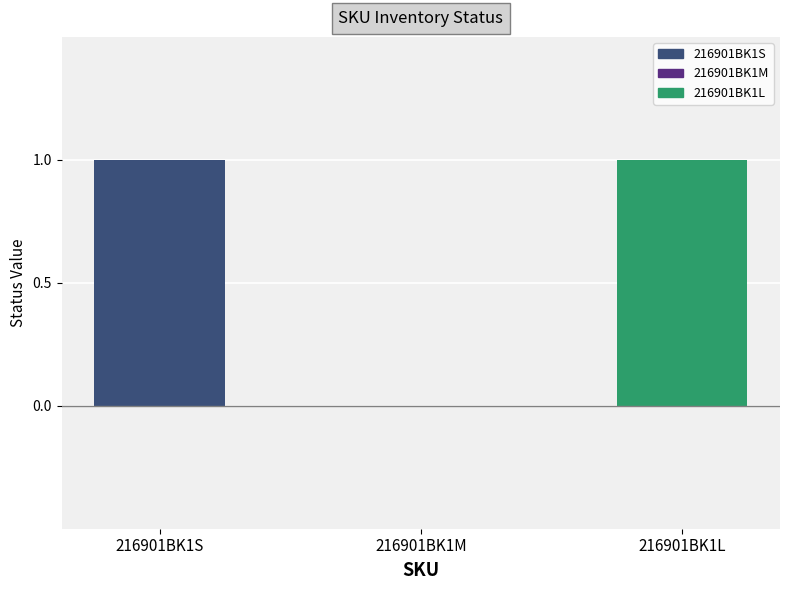

Reading right to left, list all the values displayed in this chart.

1	0	1